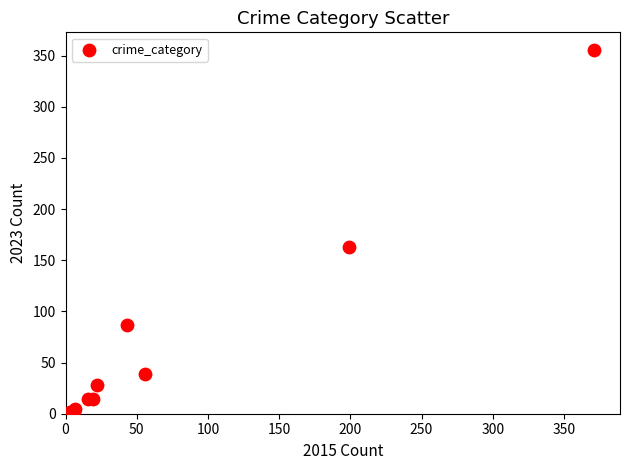

What Y value in the scatter plot is closest to 178?

163